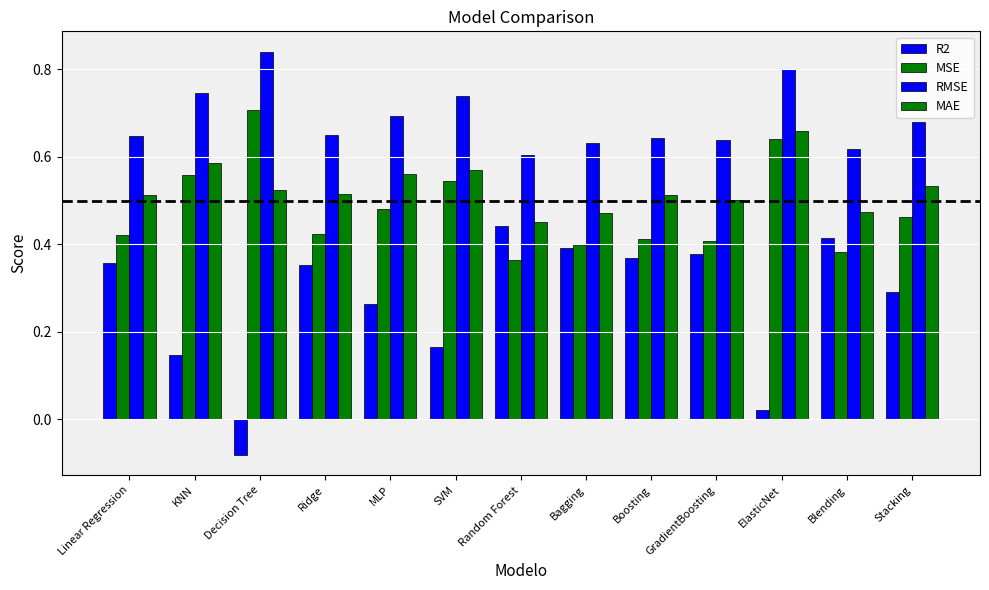

How many bars are there in total?

52